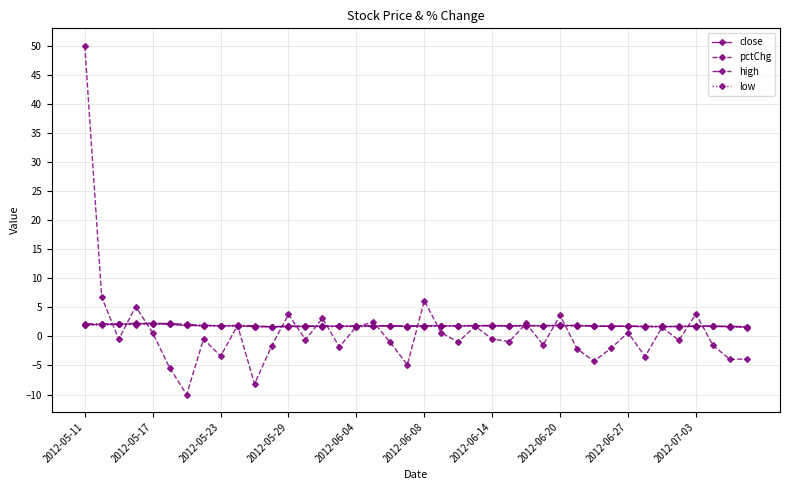

True or false: close has more than 0 points higher than both neighbors.

True